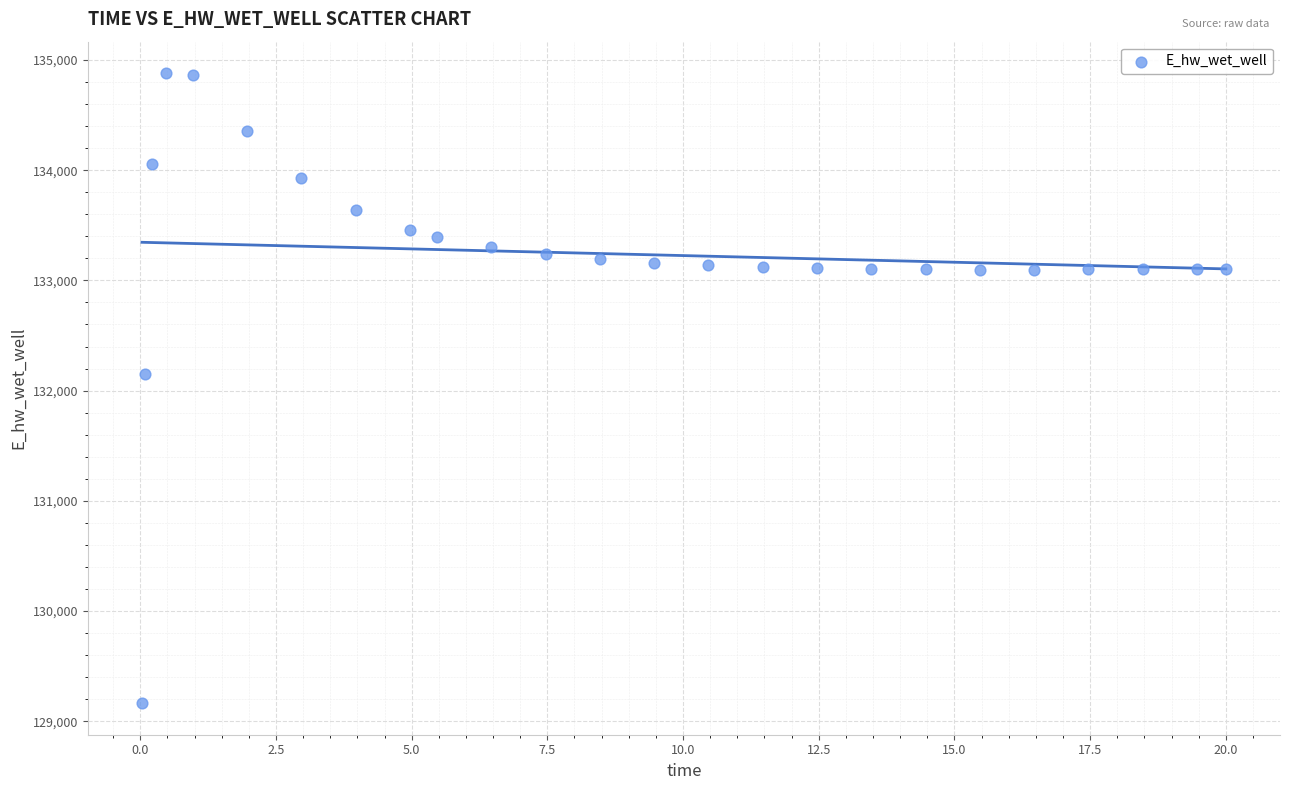

What is the range of Y values (max minus min)?

5716.2